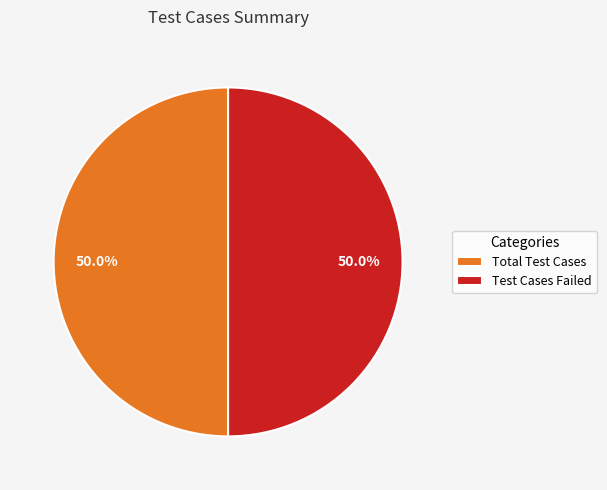

To the nearest percent, what portion does Total Test Cases represent?

50%